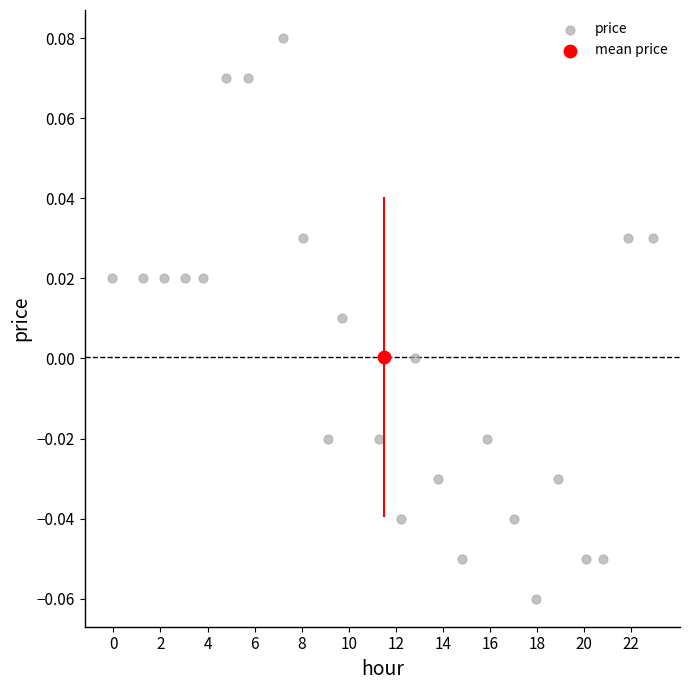

What are all the series names shown in the legend?

price, mean price